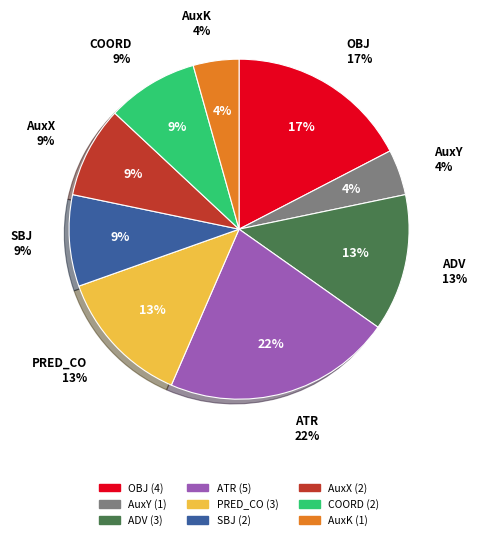

Between AuxY and AuxK, which is larger?

AuxY